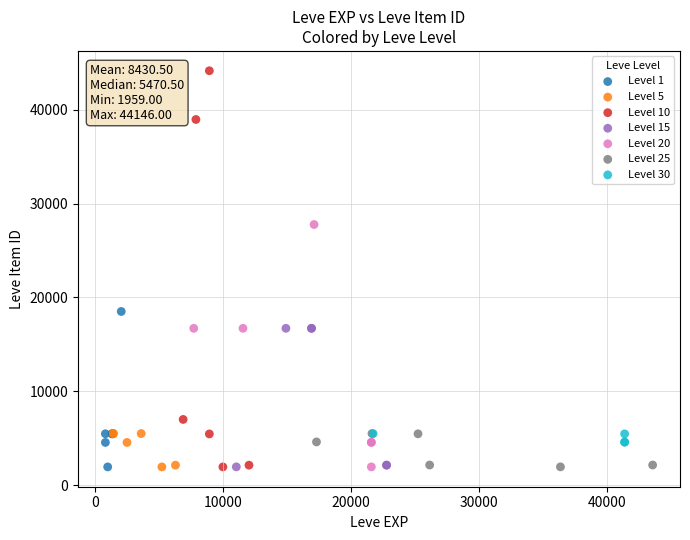

Which series contains the highest Y value?

Level 10